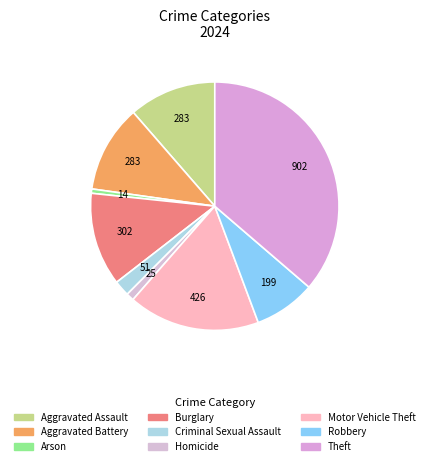

Does Robbery account for over 50% of the chart?

No